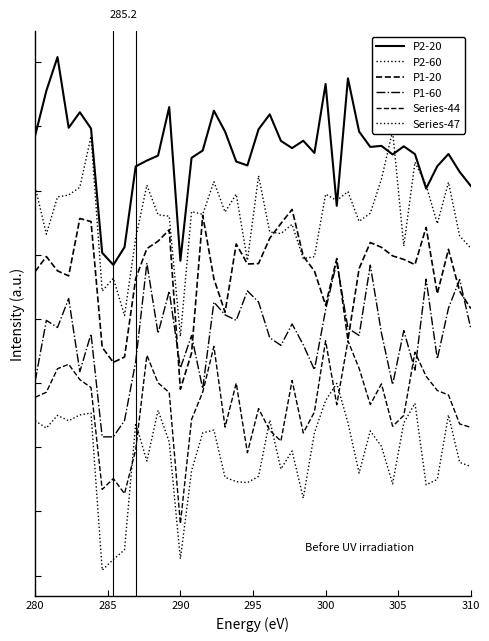

What is the sum of the P2-20 values at 22 and 300?

1399.7